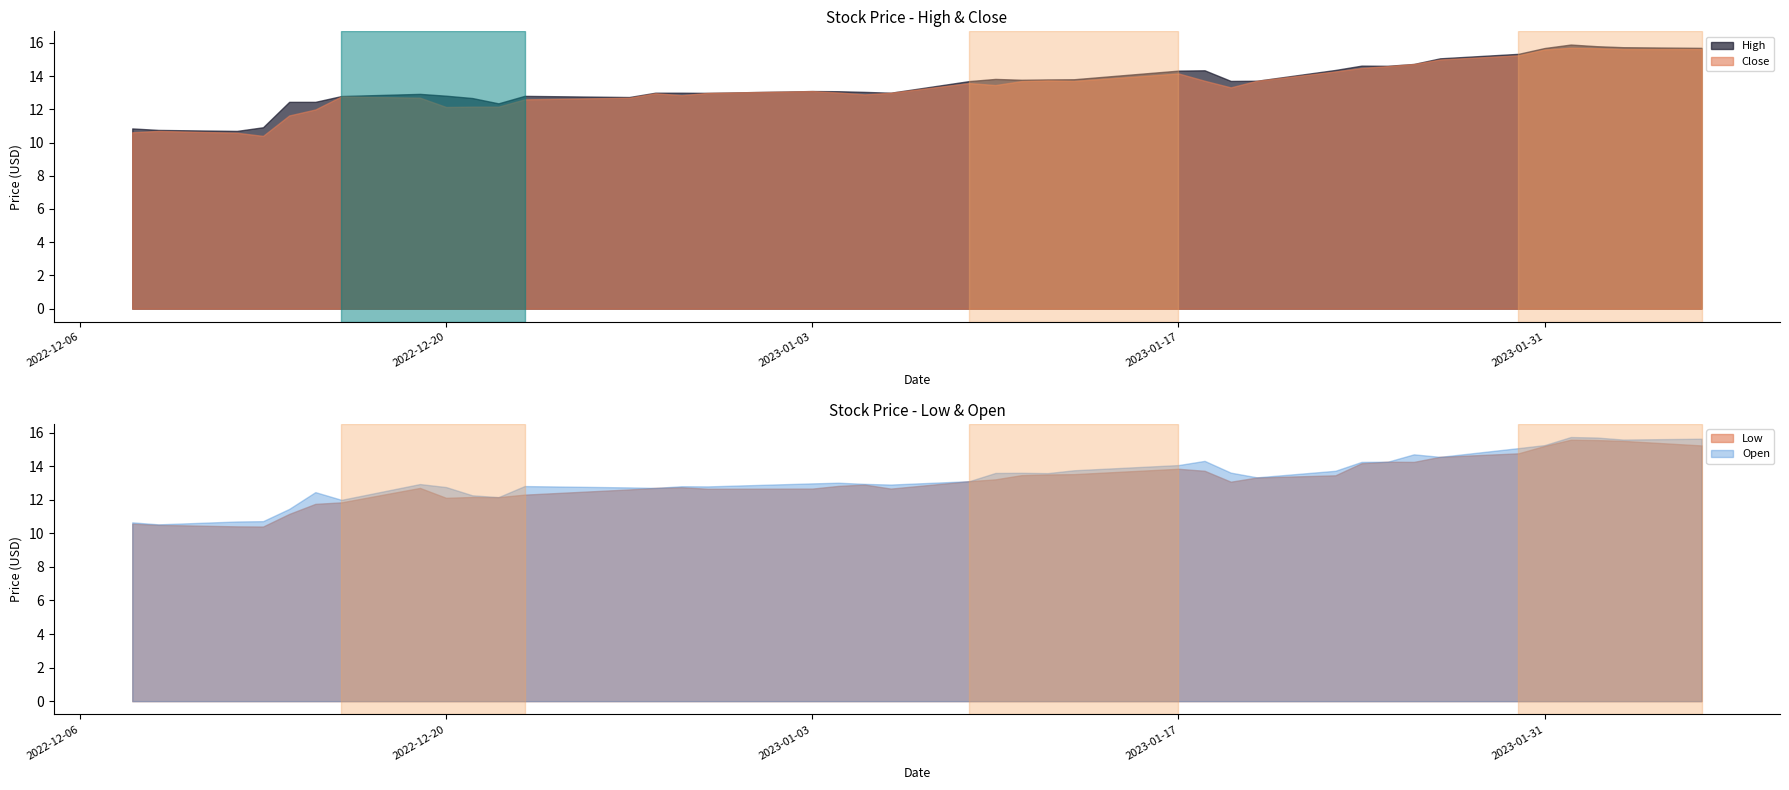

What is the average value of the Low series?

13.1